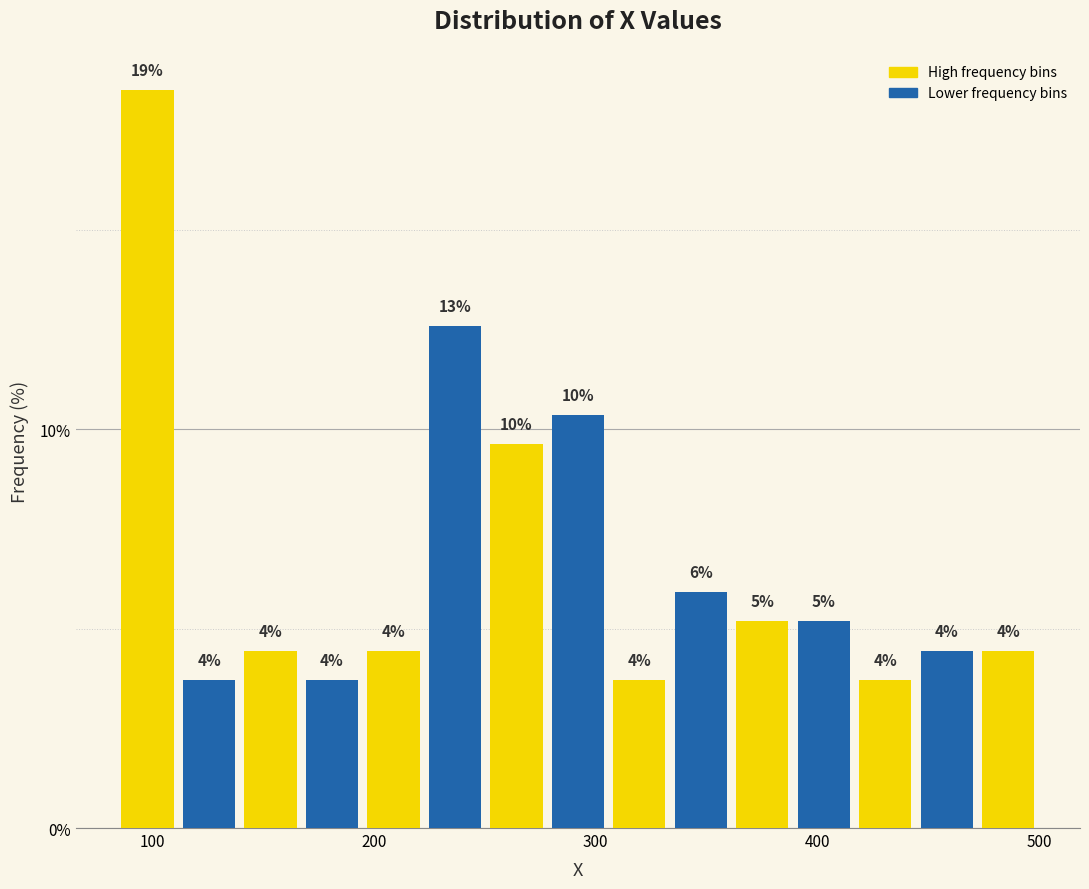

Read against the x-axis, roughly where is the centre of the tallest bar?

100